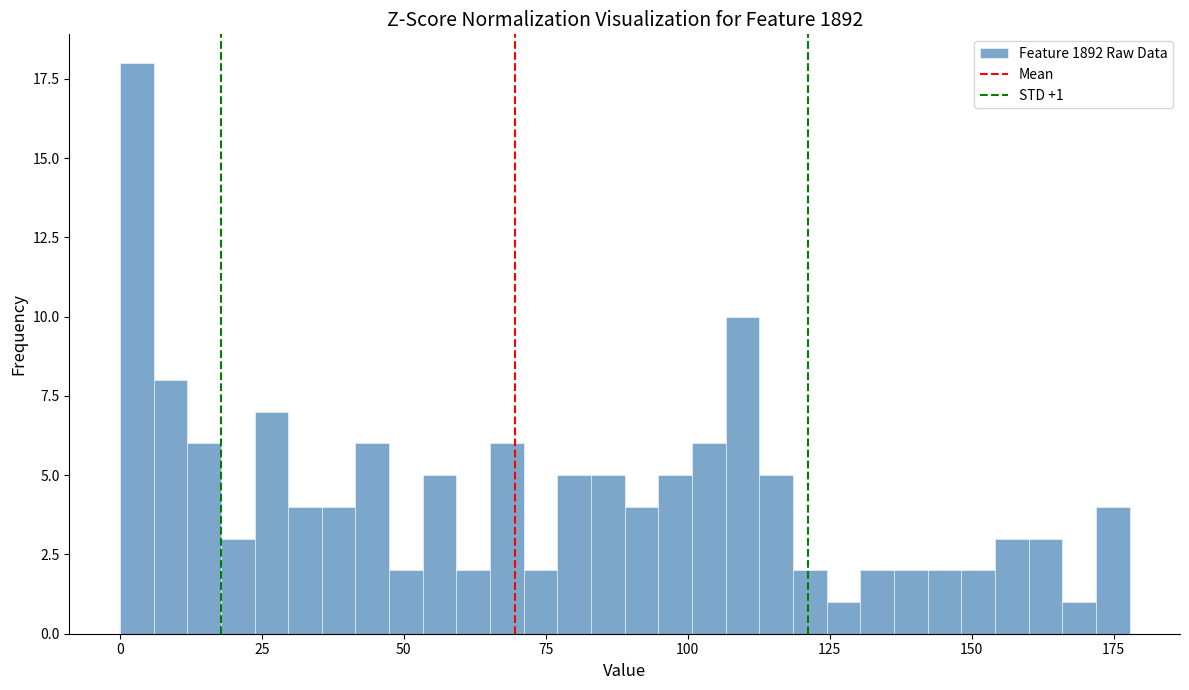

Read against the x-axis, roughly where is the centre of the tallest bar?

5